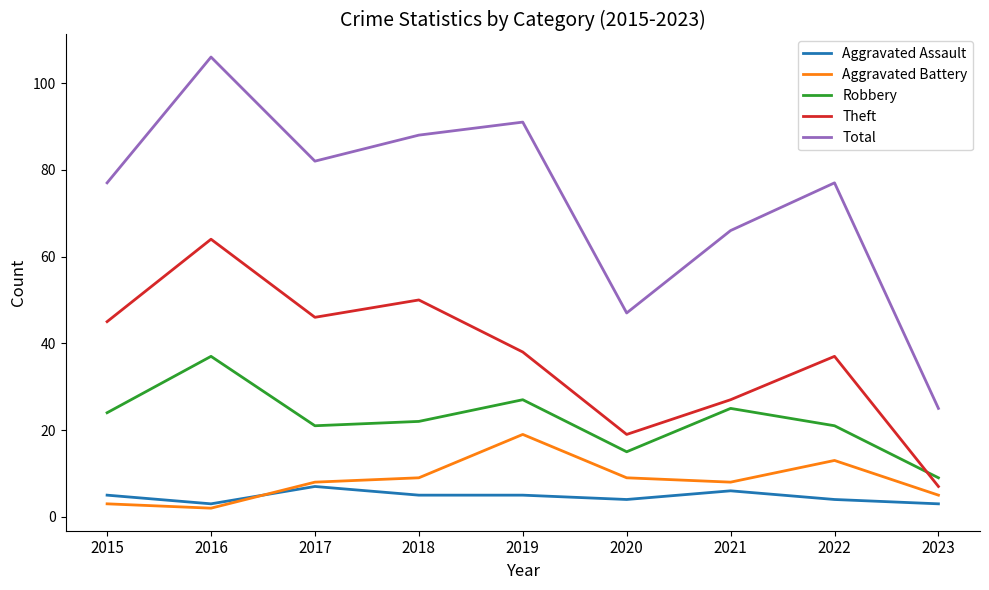

Which series changed the most between 2019 and 2022?

Total